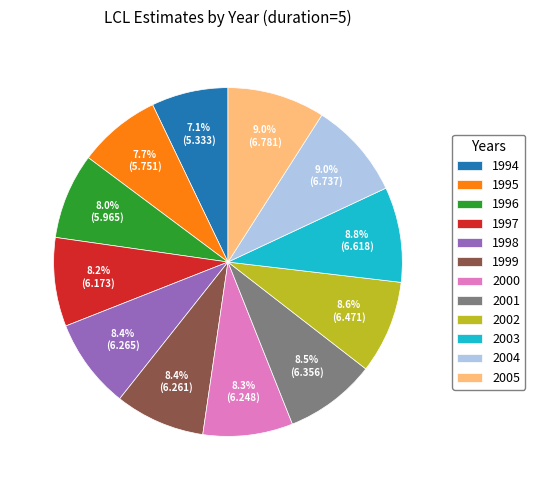

Does 2000 represent more than half of the total?

No